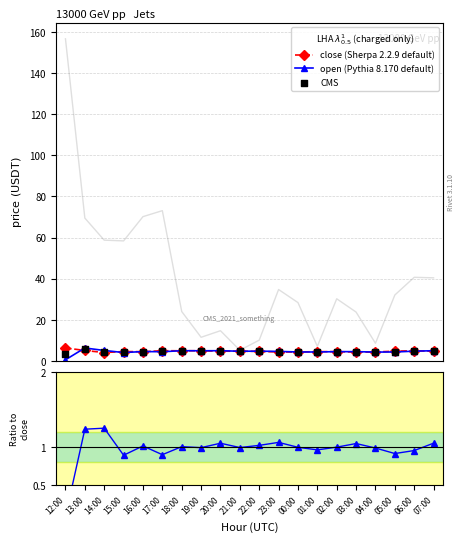

At how many categories does at least one series exceed 3?

20